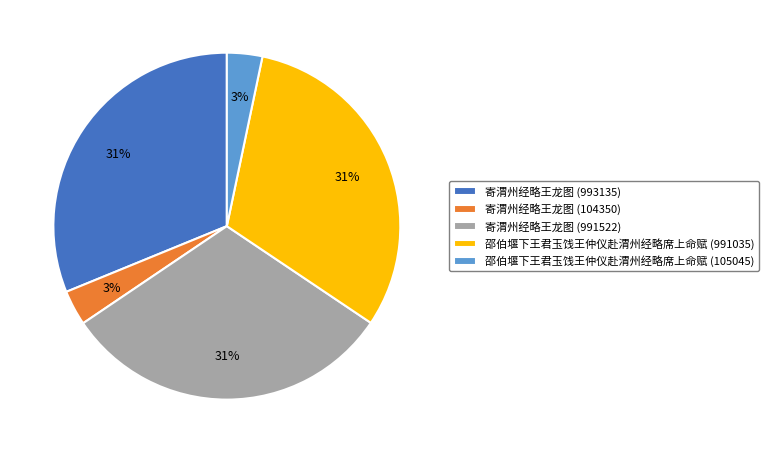

What is the ratio of the value at 邵伯堰下王君玉饯王仲仪赴渭州经略席上命赋 (991035) to the value at 寄渭州经略王龙图 (993135)?

1.0